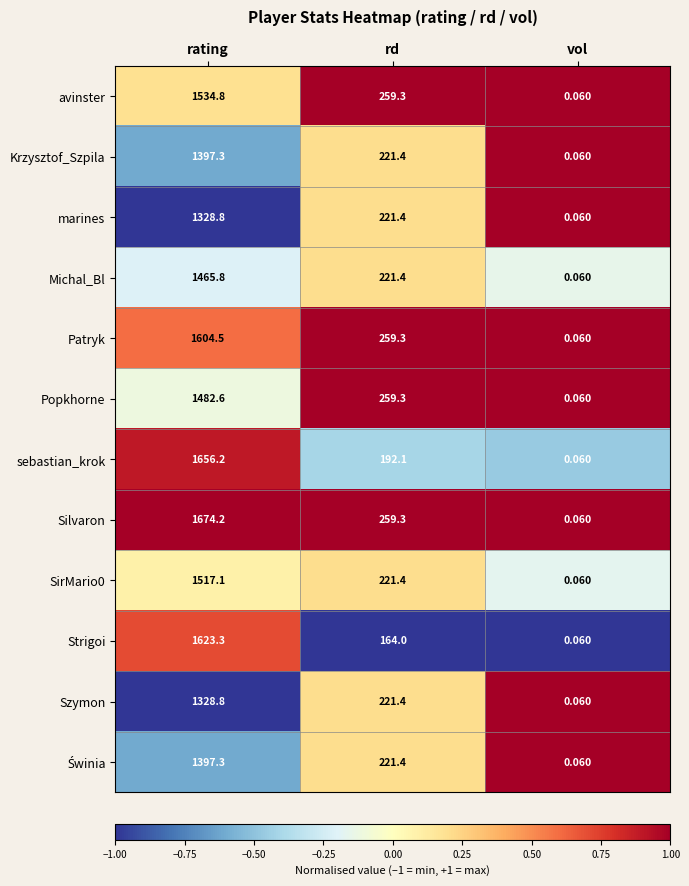

Where is avinster nearest to the value 767?

rd